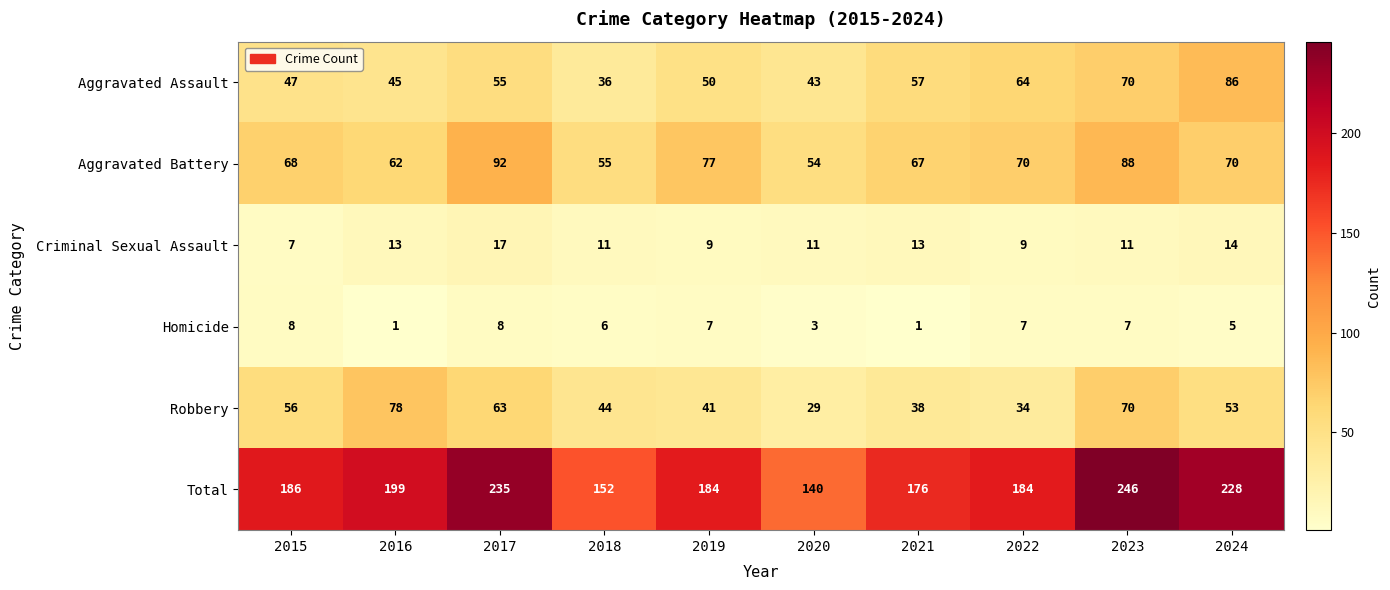

Rank the series by their maximum value, from highest to lowest.

Total, Aggravated Battery, Aggravated Assault, Robbery, Criminal Sexual Assault, Homicide